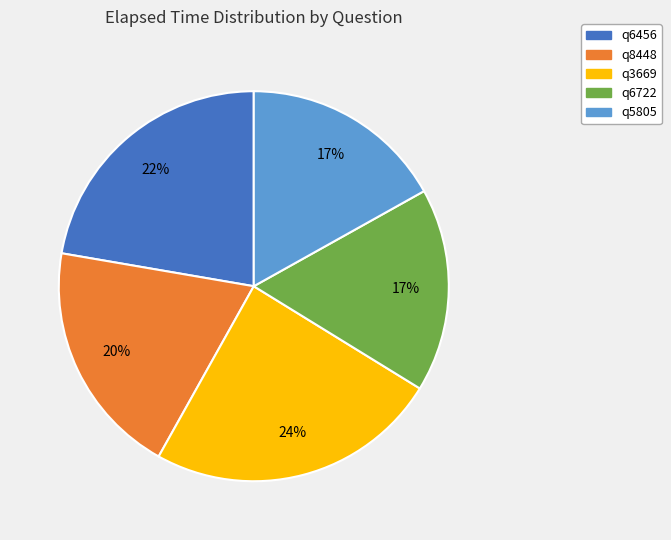

To the nearest percent, what portion does q3669 represent?

24%